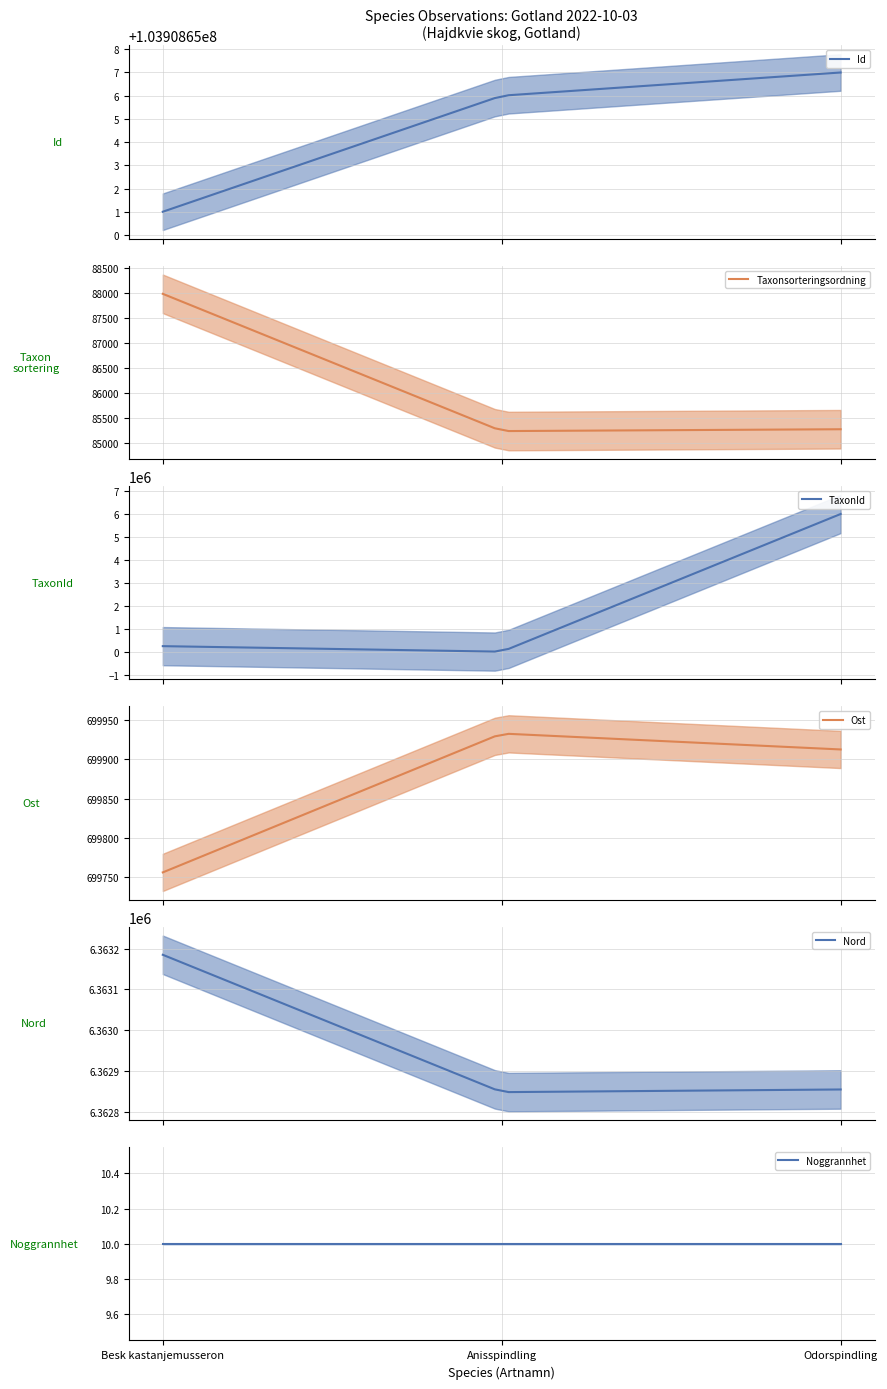

Reading left to right, what are all the values shown in this chart?

Id: 103908651.0	103908656.0	103908657.0
Taxonsorteringsordning: 87986.0	85241.0	85278.0
TaxonId: 245042.0	3674.0	6003295.0
Ost: 699755.8	699933.0	699912.6
Nord: 6363184.8	6362847.8	6362854.4
Noggrannhet: 10.0	10.0	10.0